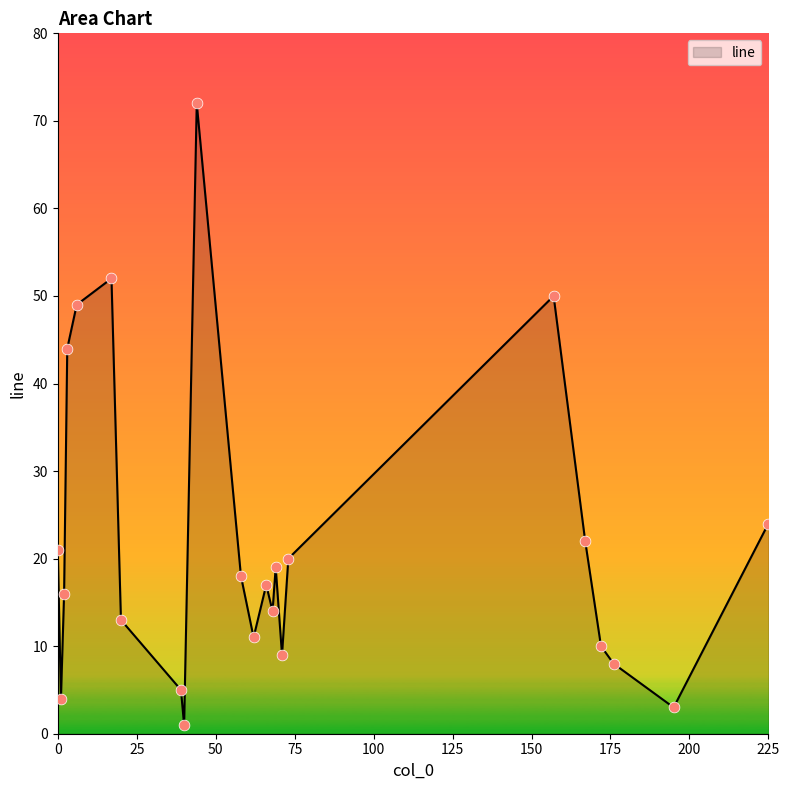

What is the greatest value displayed?

72